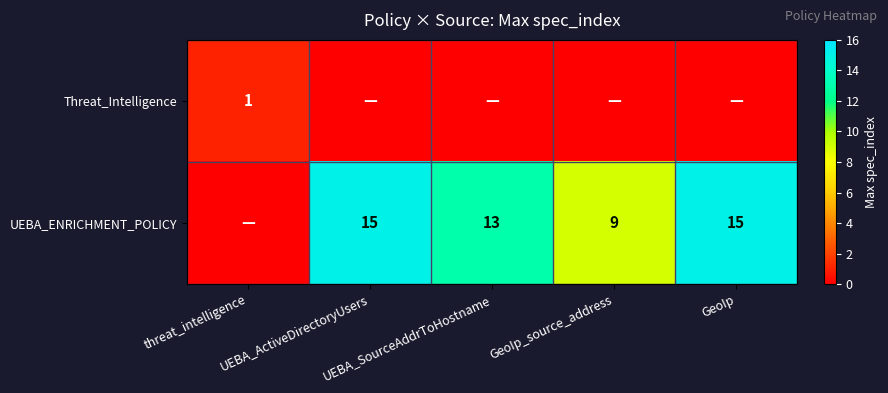

True or false: Threat_Intelligence has a value of 0 at UEBA_SourceAddrToHostname.

True